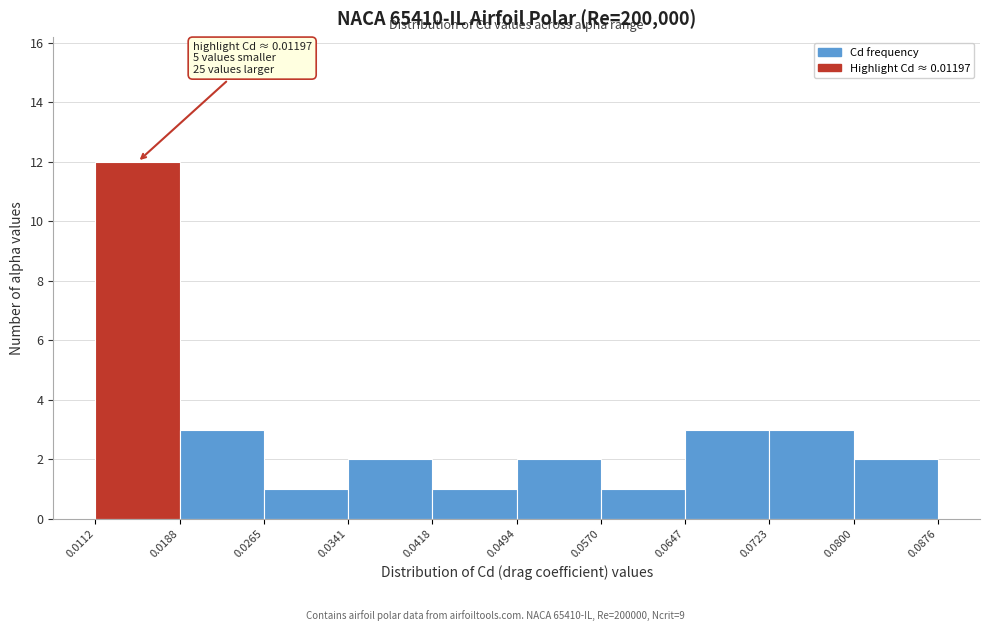

Which range on the x-axis has the tallest bar?

0.0112 to 0.0188